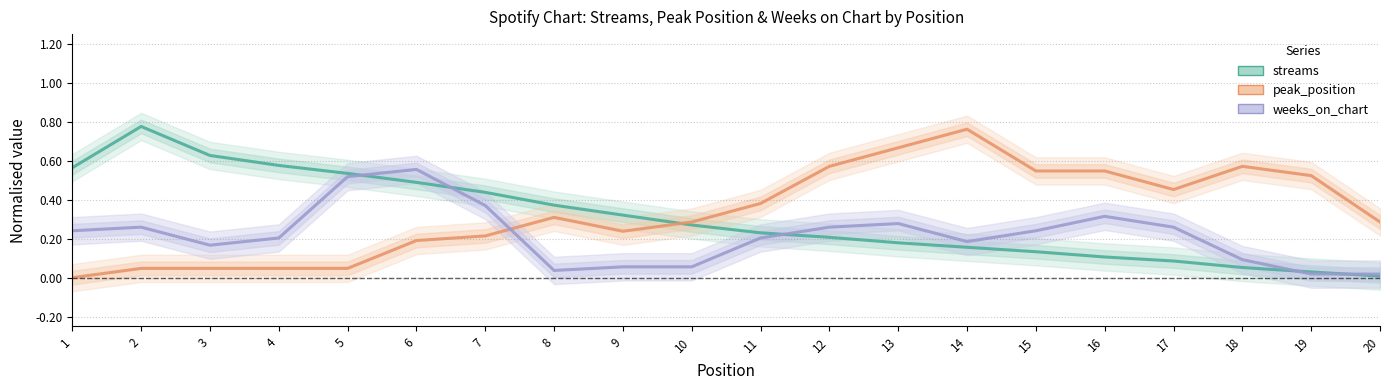

Reading left to right, extract all data points from this chart.

streams: 0.6	0.8	0.6	0.6	0.5	0.5	0.4	0.4	0.3	0.3	0.2	0.2	0.2	0.2	0.1	0.1	0.1	0.1	0.0	0.0
peak_position: 0.0	0.0	0.0	0.0	0.0	0.2	0.2	0.3	0.2	0.3	0.4	0.6	0.7	0.8	0.5	0.5	0.5	0.6	0.5	0.3
weeks_on_chart: 0.2	0.3	0.2	0.2	0.5	0.6	0.4	0.0	0.1	0.1	0.2	0.3	0.3	0.2	0.2	0.3	0.3	0.1	0.0	0.0